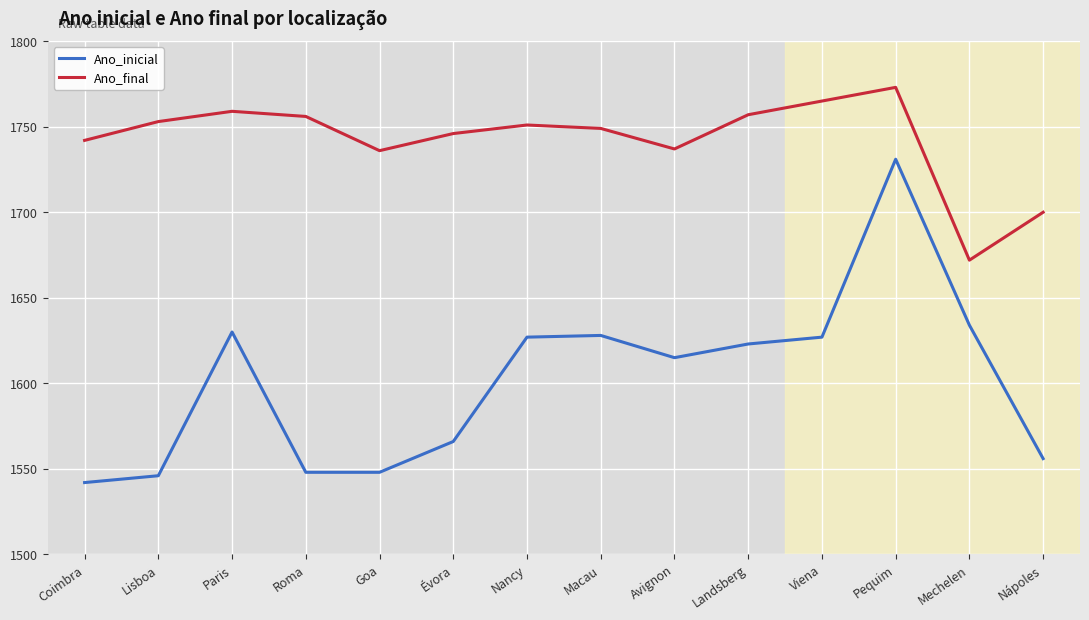

Between Coimbra and Lisboa, which series saw the biggest shift?

Ano_final